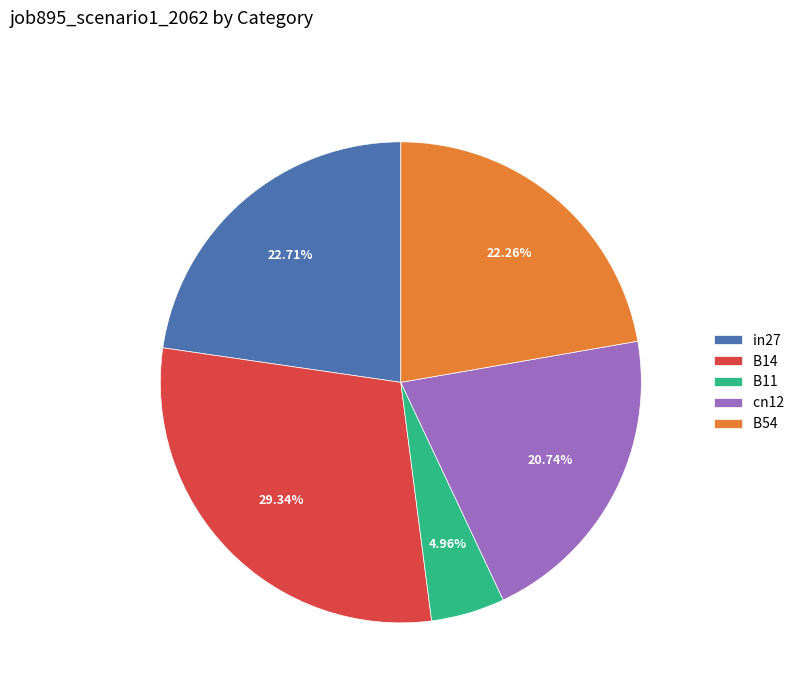

Is the sum of cn12 and in27 greater than half?

No